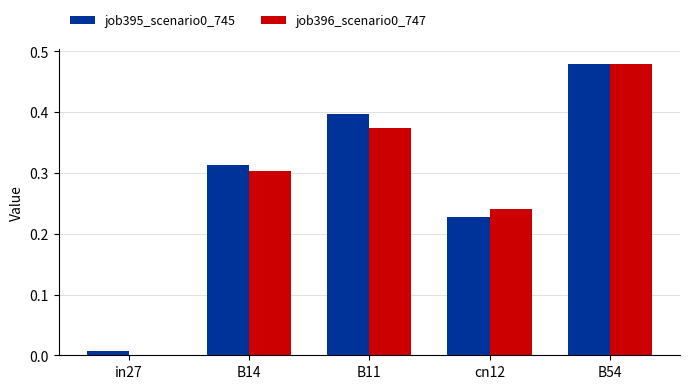

What is the total value across all series at B11?

0.8